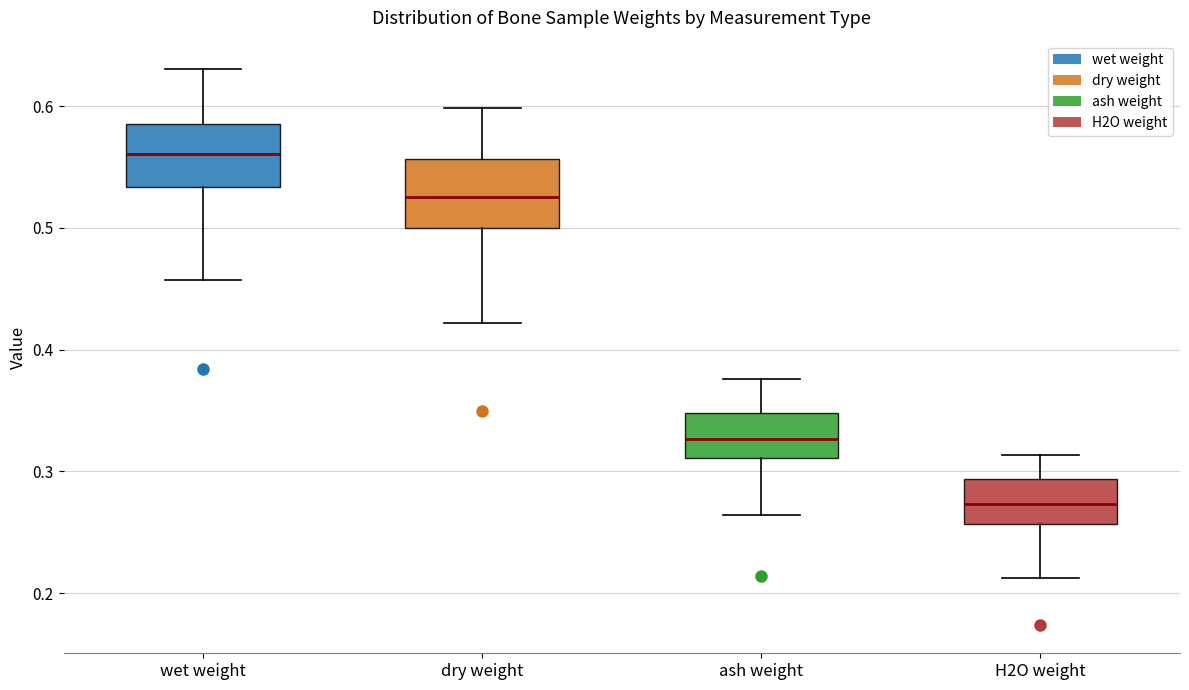

Where is the lower edge of the box for ash weight on the y-axis? The values are not printed on the chart, so give them approximately, as read against the axis.

0.31